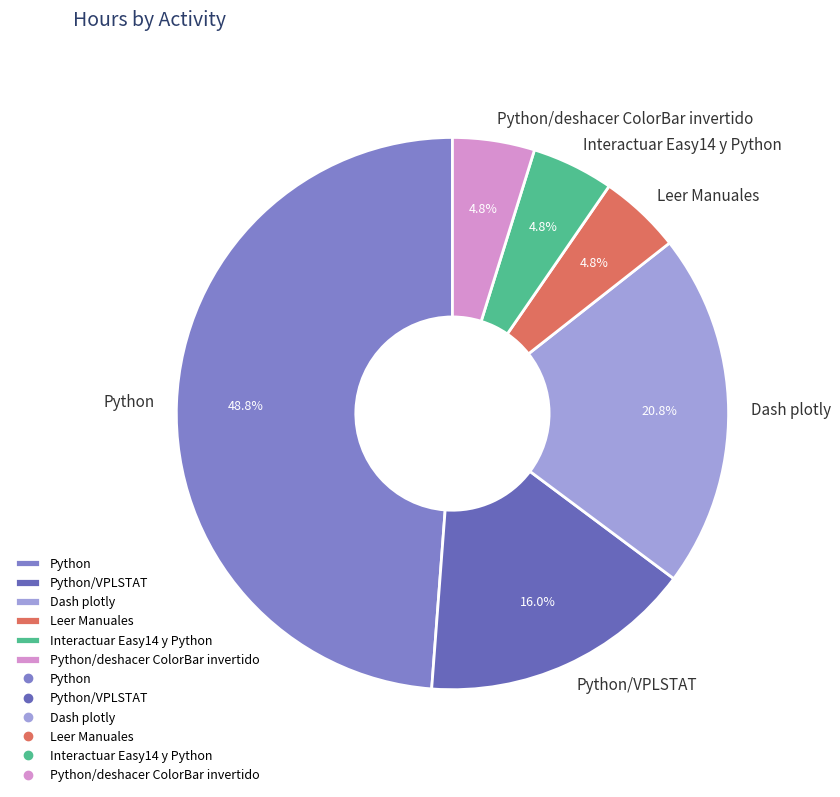

What percentage is the Python/VPLSTAT slice, to the nearest percent?

16%